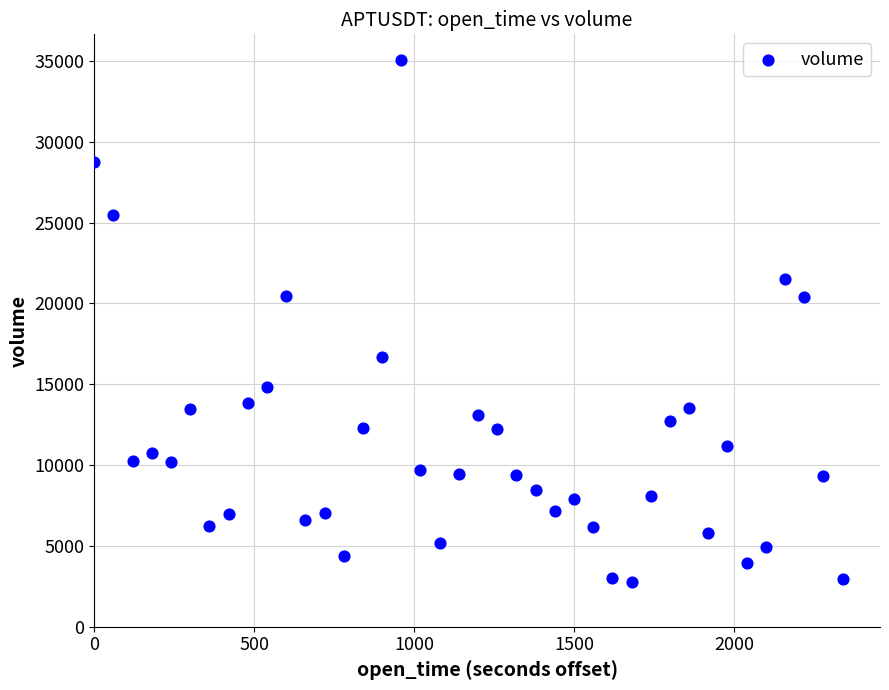

What is the range of Y values (max minus min)?

32247.9